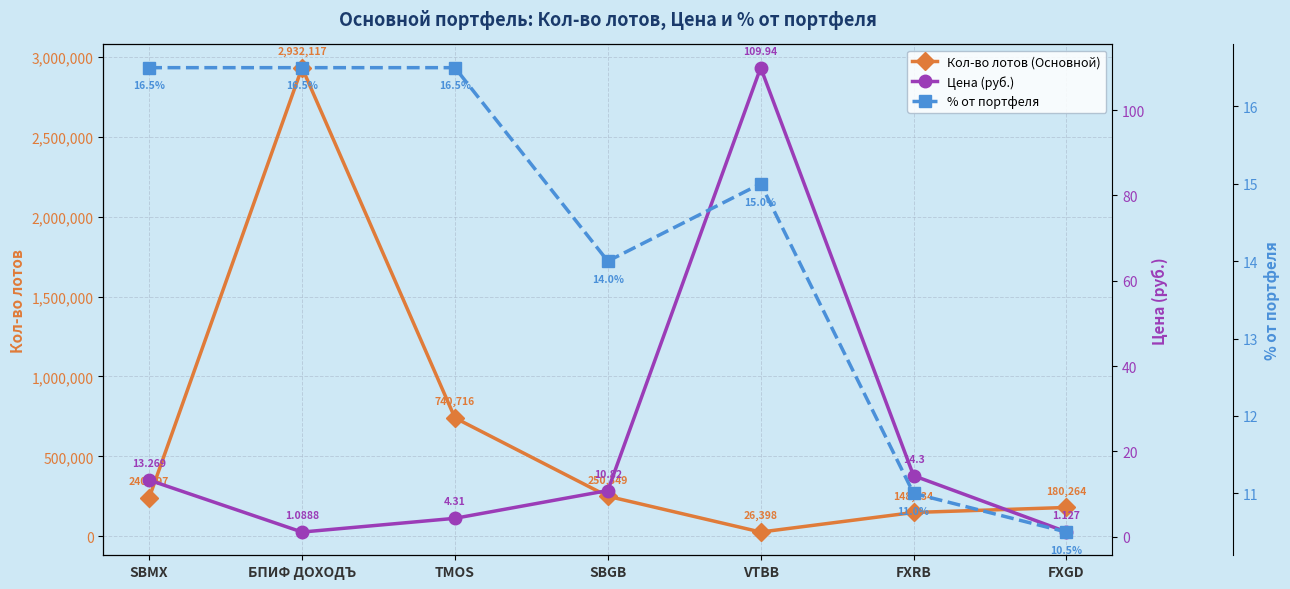

True or false: Цена (руб.) and % от портфеля cross at least once.

True